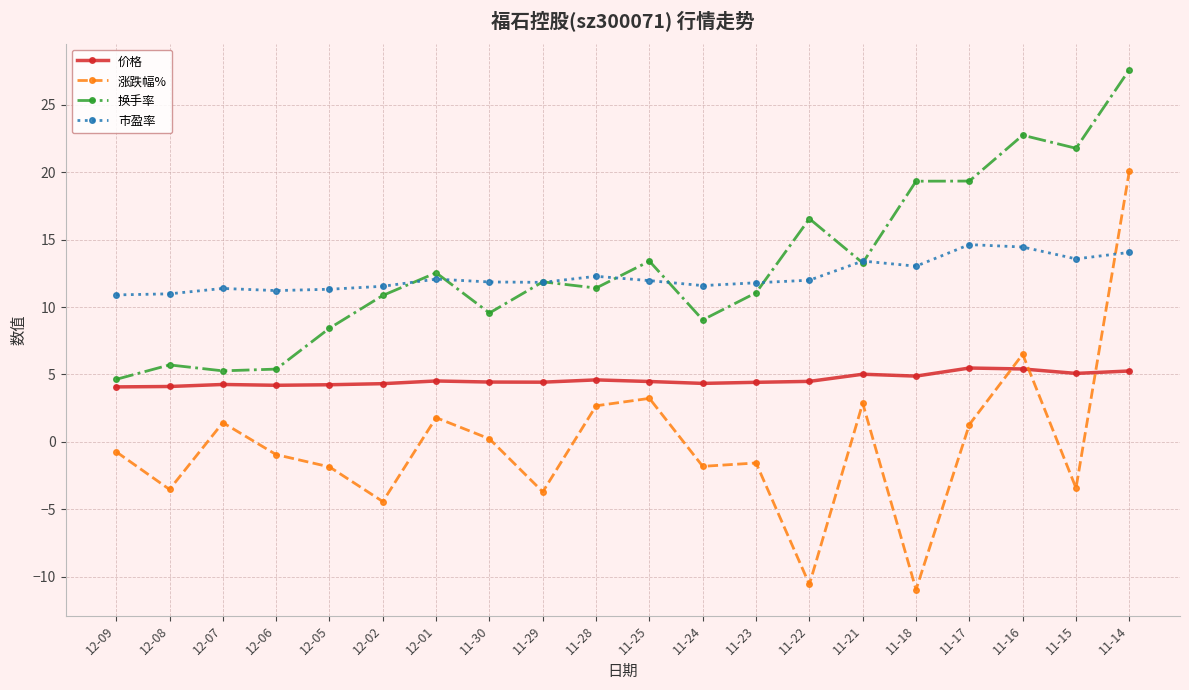

What is the label of the 8th point from the left?

11-30